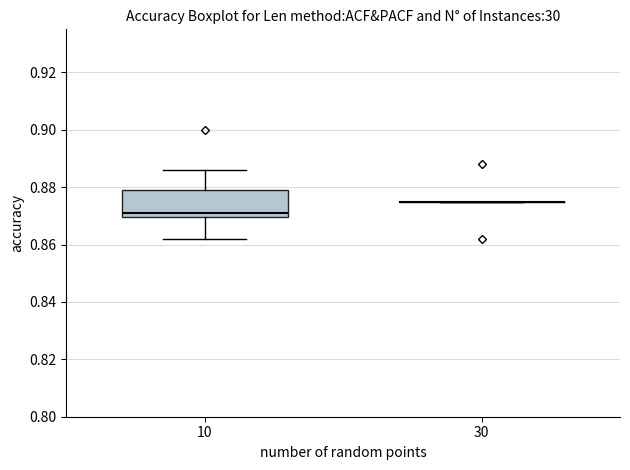

Reading left to right, read every box against the y-axis: the position of its median line, the range the box covers, and the ends of its whiskers. The values are not printed on the chart, so give them approximately, as read against the axis.

10: median 0.872, box 0.870 to 0.880, whiskers 0.862 to 0.886
30: box collapsed to a line at 0.876, whiskers 0.876 to 0.876